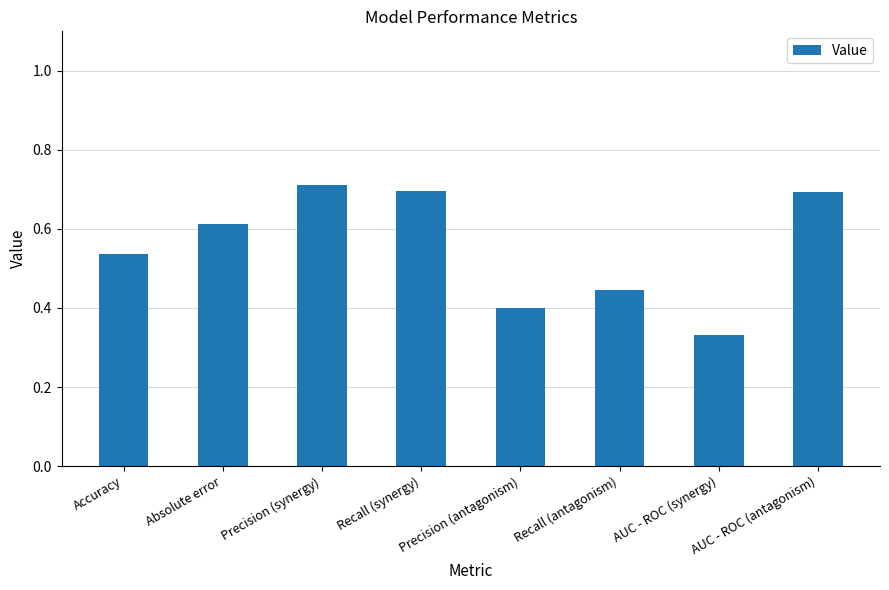

The chart shows a value of 0.2 at AUC - ROC (antagonism). True or false?

False